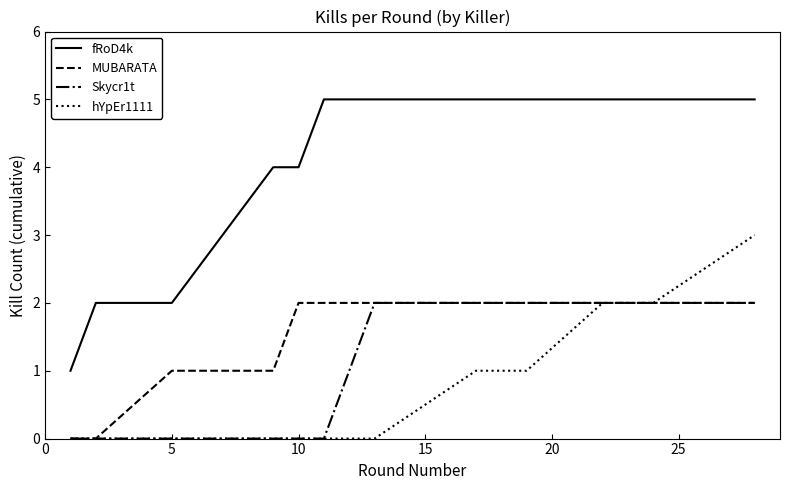

Which series has the largest total across all categories?

fRoD4k